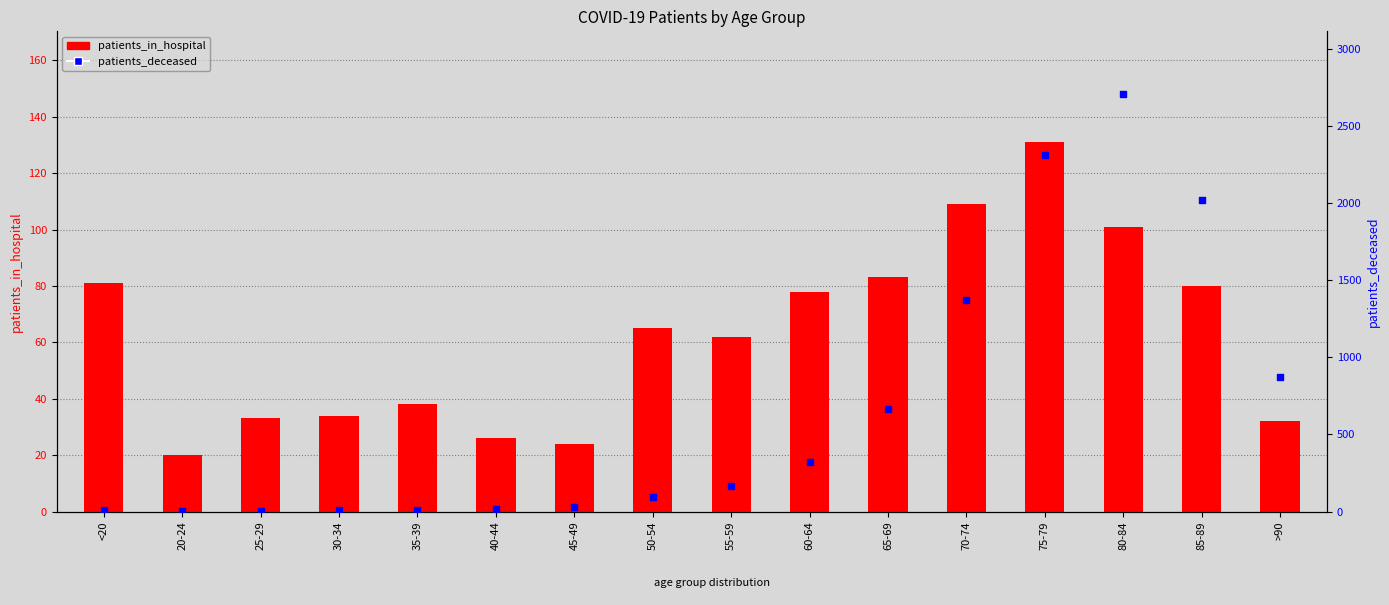

Which series contains the highest Y value?

patients_deceased